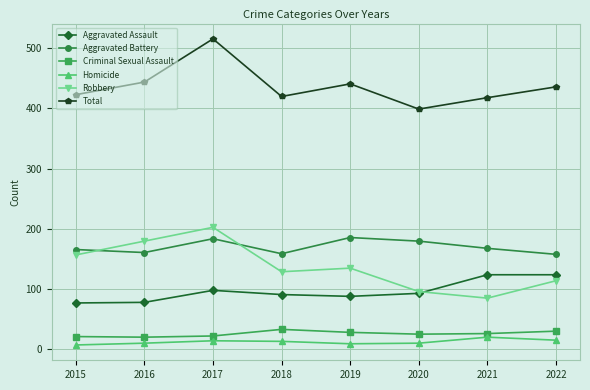

In Aggravated Battery, how many points are lower than both neighbors (excluding endpoints)?

2